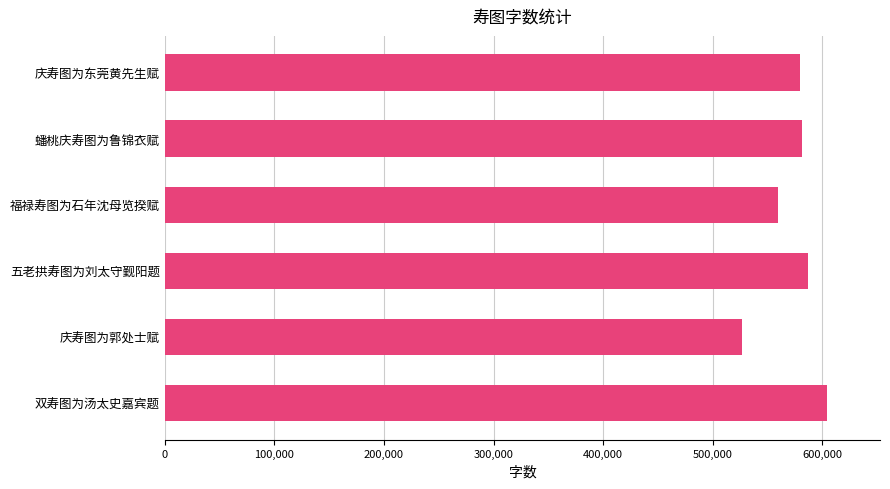

What is the label of the 4th bar from the bottom?

福禄寿图为石年沈母览揆赋